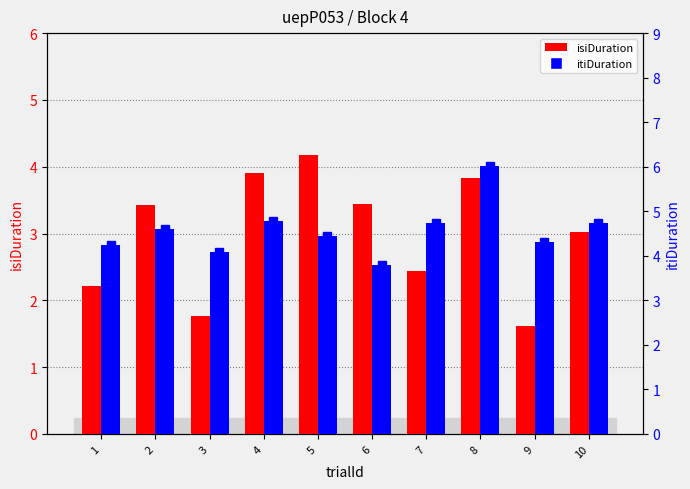

Which category has the lowest value in the itiDuration series?

6